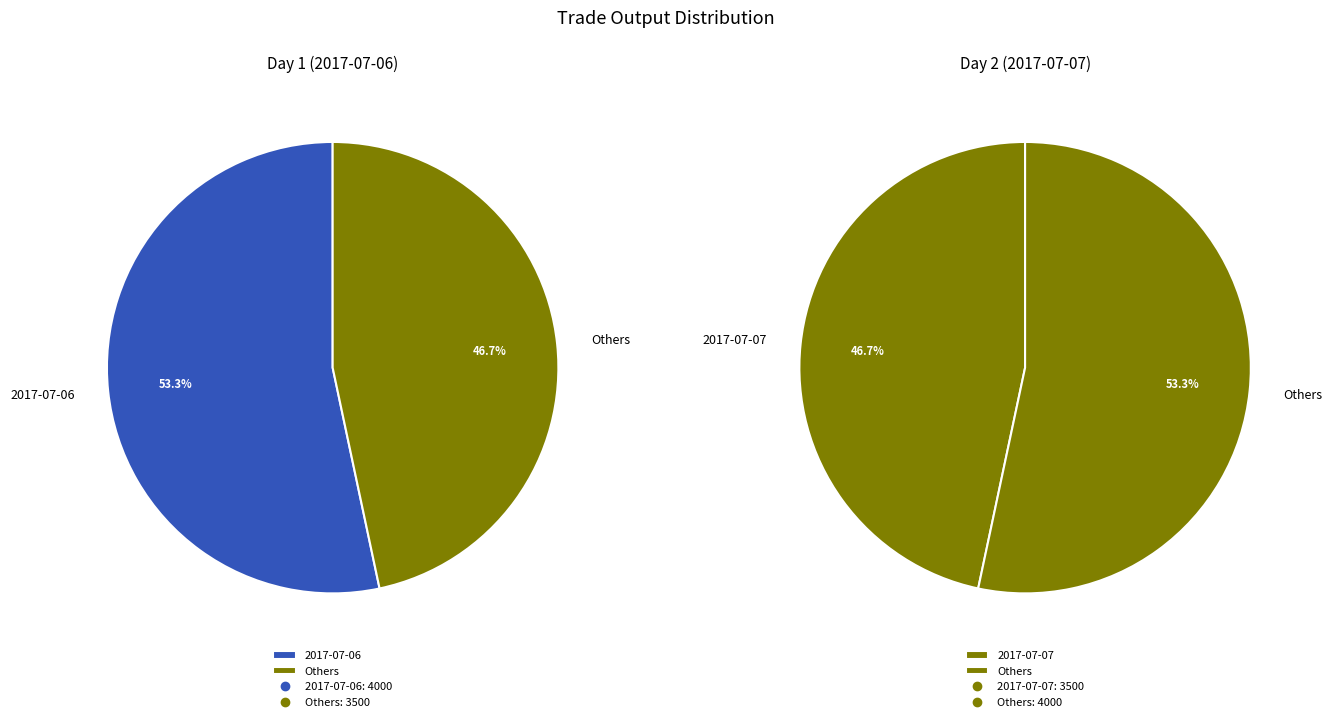

How many slices are in this pie chart?

2